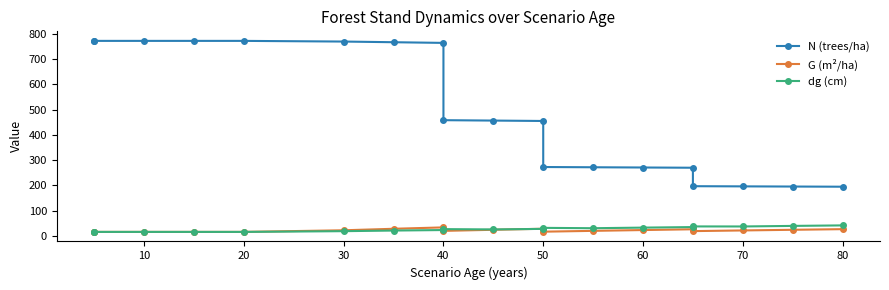

Rank the series by their maximum value, from lowest to highest.

G (m²/ha), dg (cm), N (trees/ha)